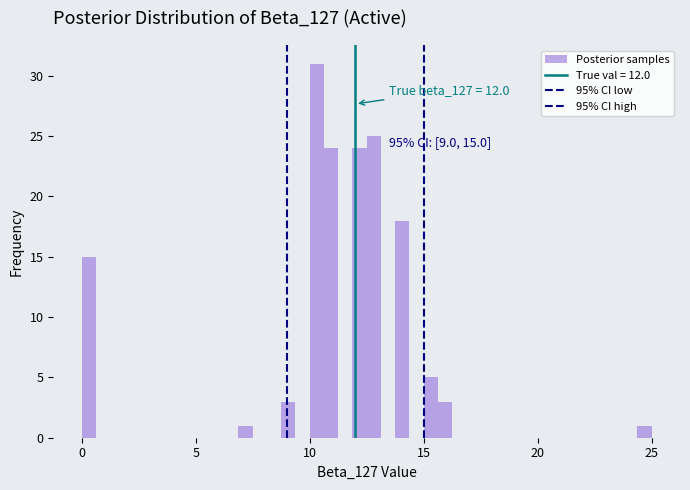

Read against the x-axis, roughly where is the centre of the tallest bar?

10.5